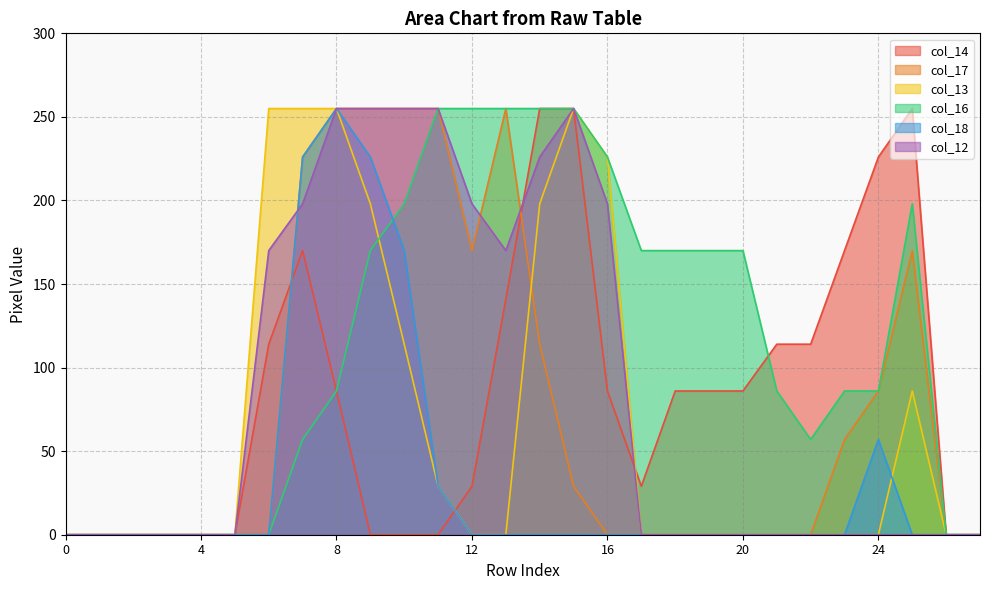

What is the difference between the second highest and second lowest values in the col_12 series?

255